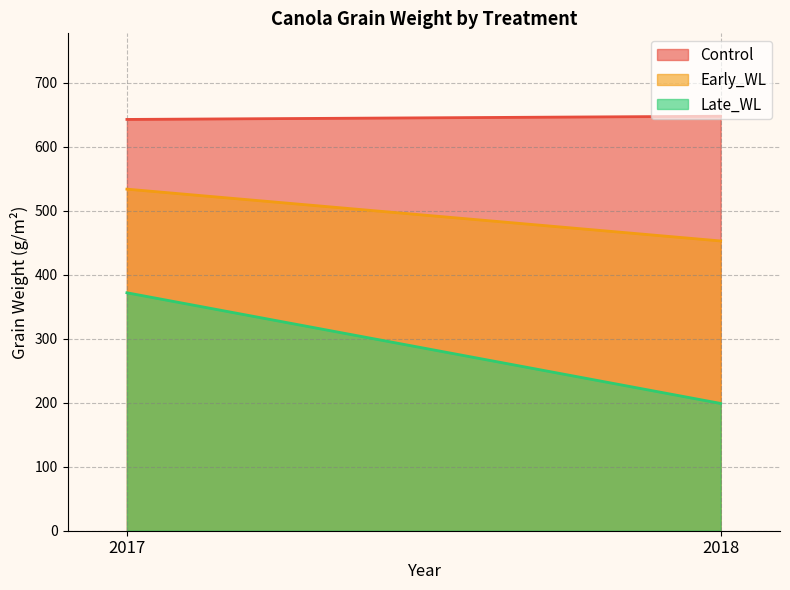

True or false: Control has a value of 643 at 2017.

True